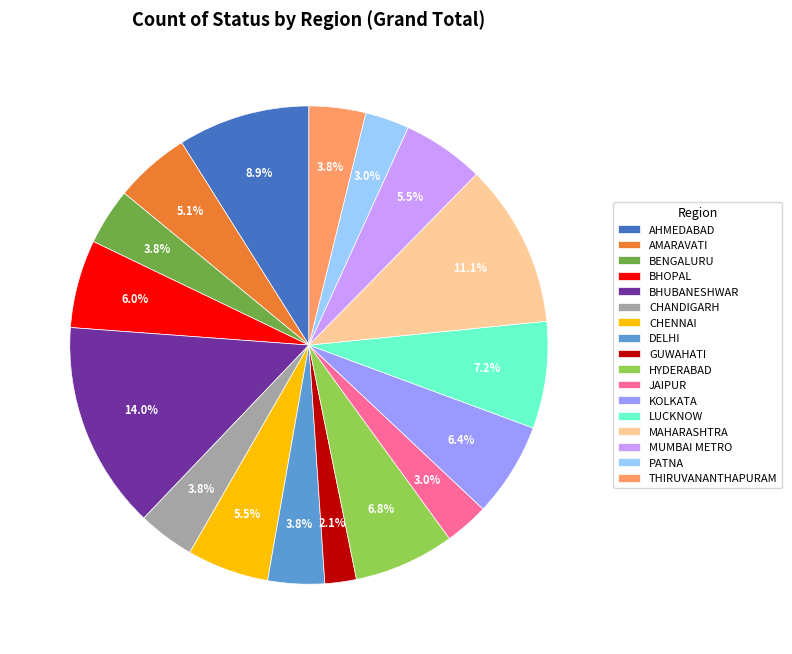

To the nearest percent, what is the average slice percentage?

6%